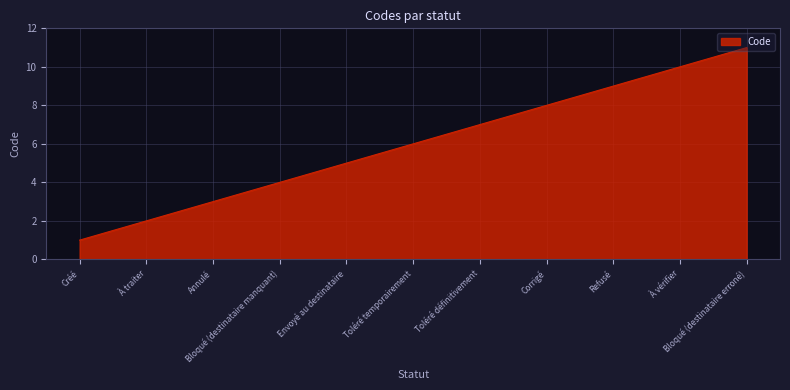

Reading right to left, transcribe all the data shown in this chart.

11	10	9	8	7	6	5	4	3	2	1